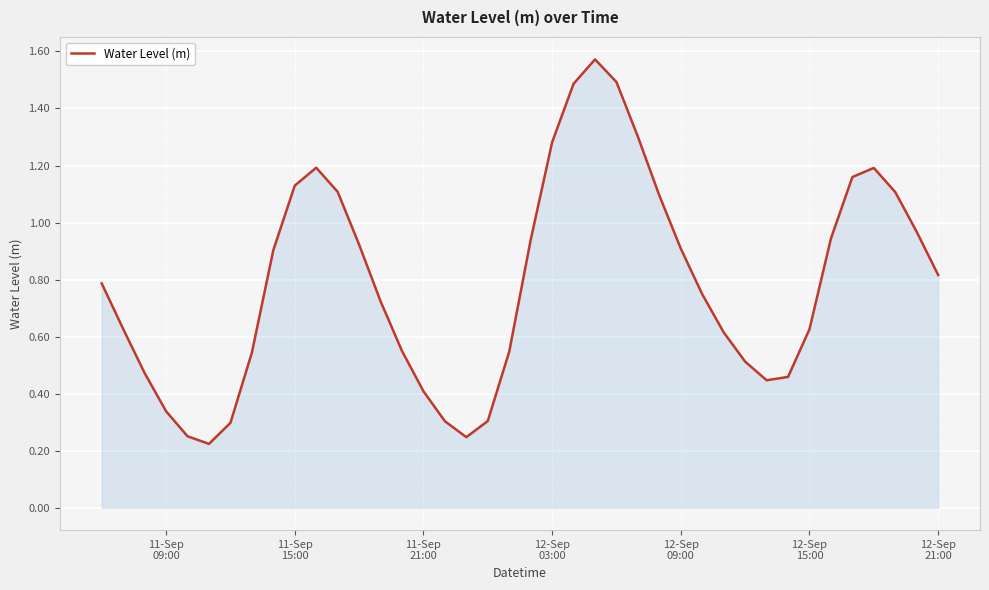

Does the chart display data point markers on the line(s)?

No